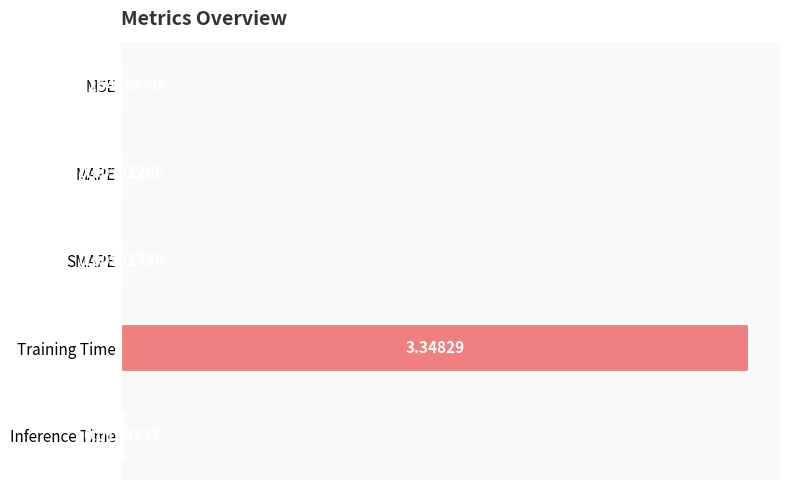

Where is the data nearest to the value 1?

Inference Time